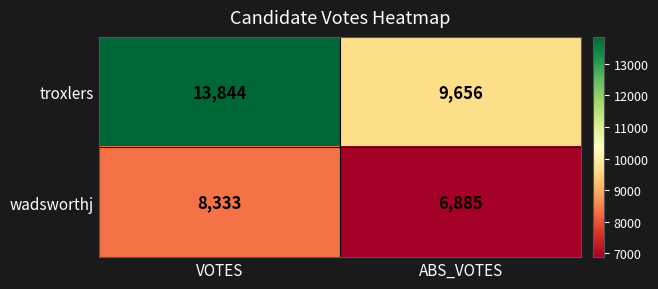

At which category does the chart reach its minimum across all series?

ABS_VOTES